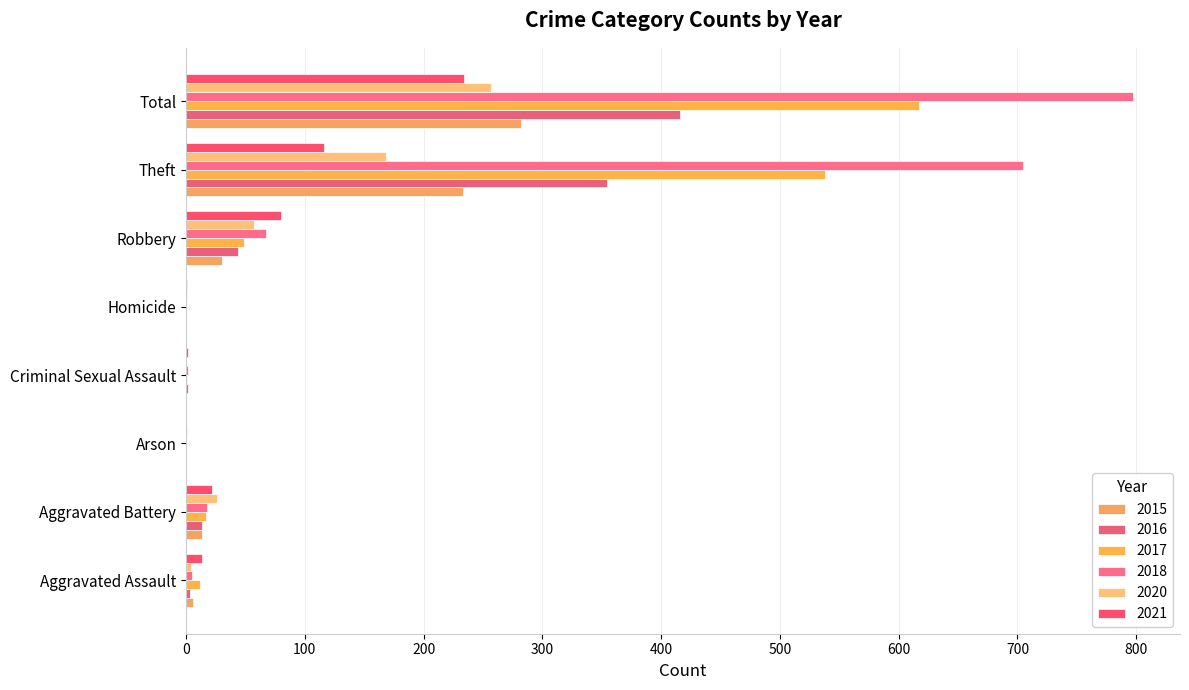

How many data points does each series have?

8